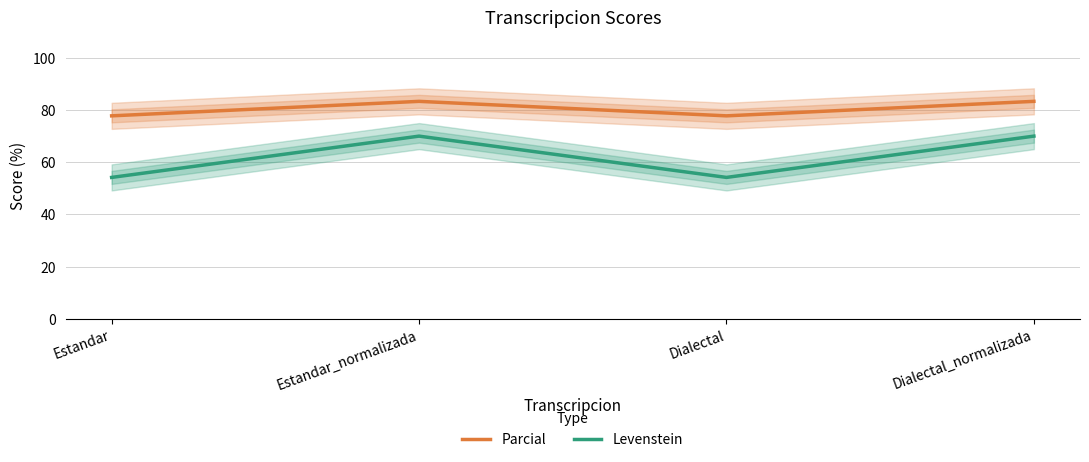

True or false: Levenstein and Parcial cross at least once.

False